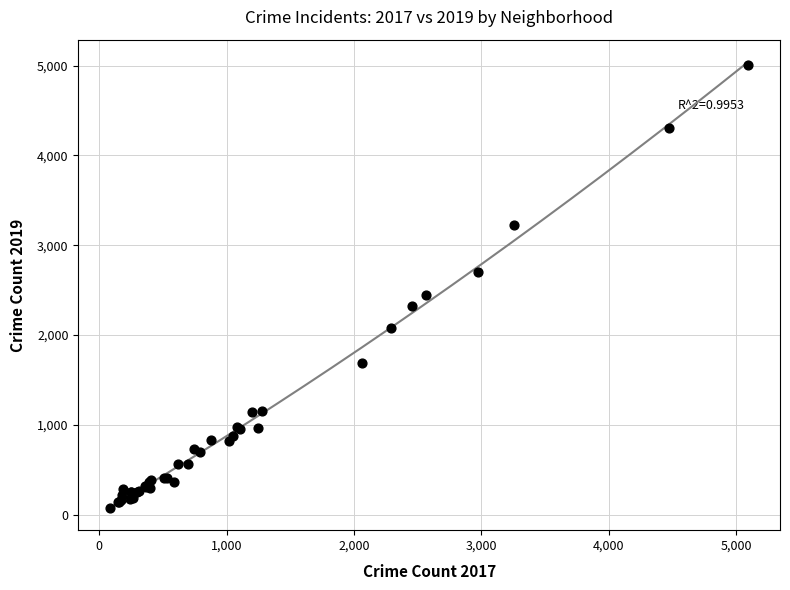

What Y value in the scatter plot is closest to 2542?

2441